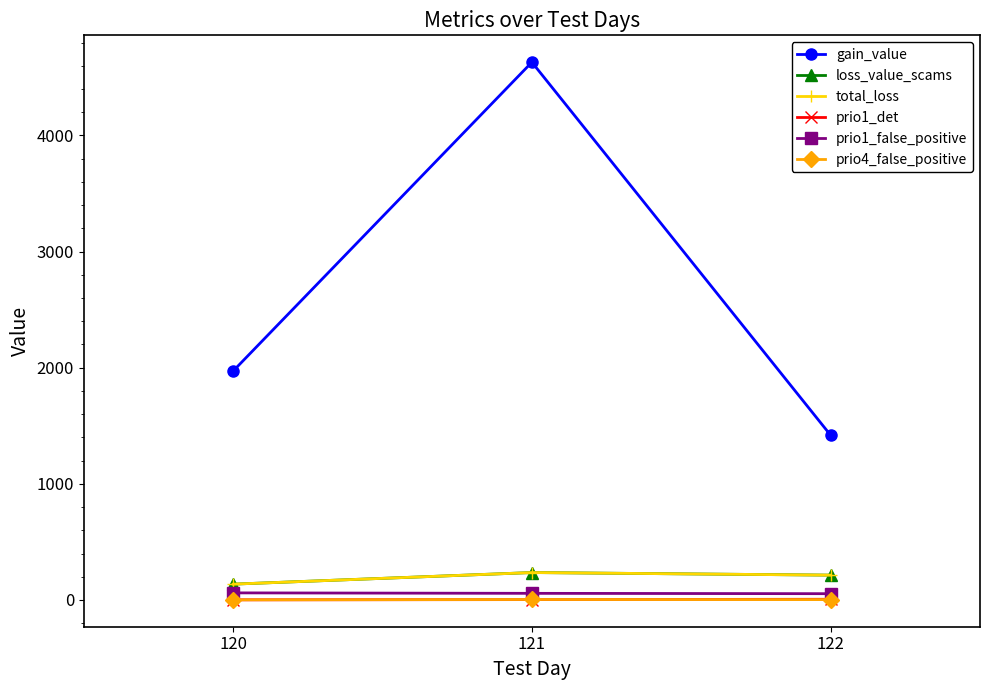

What is the difference between the maximum and minimum values in the total_loss series?

99.9